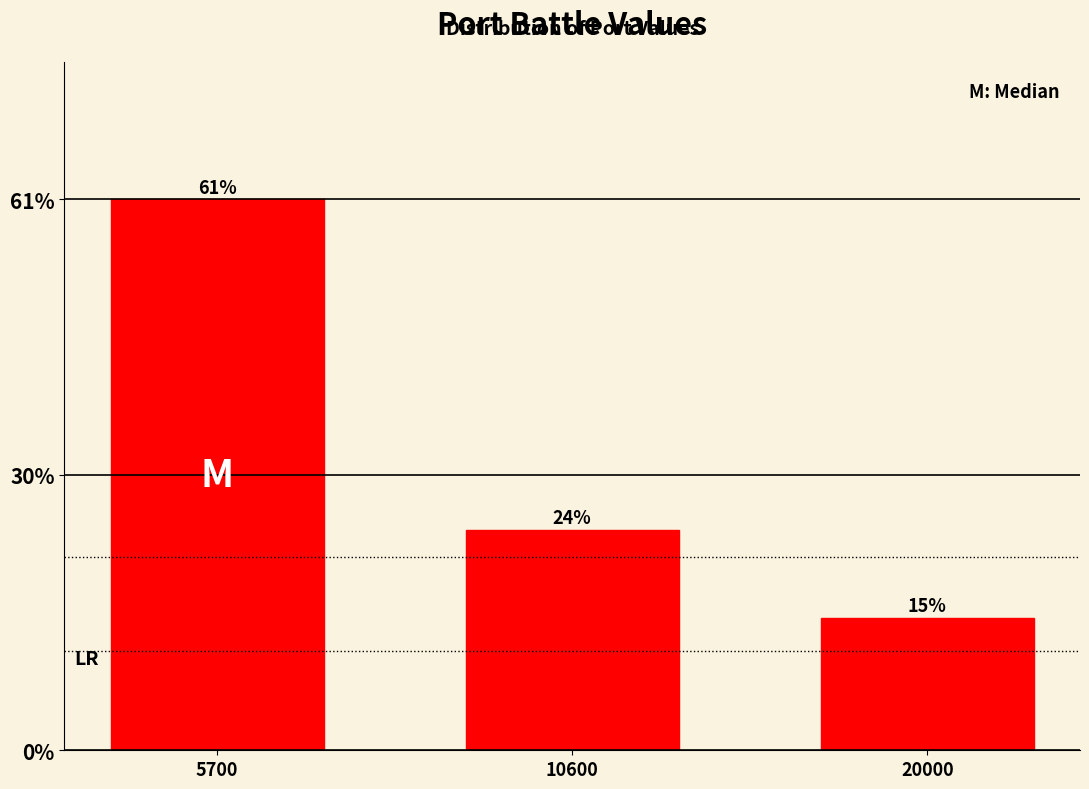

How many bars are there in total?

3